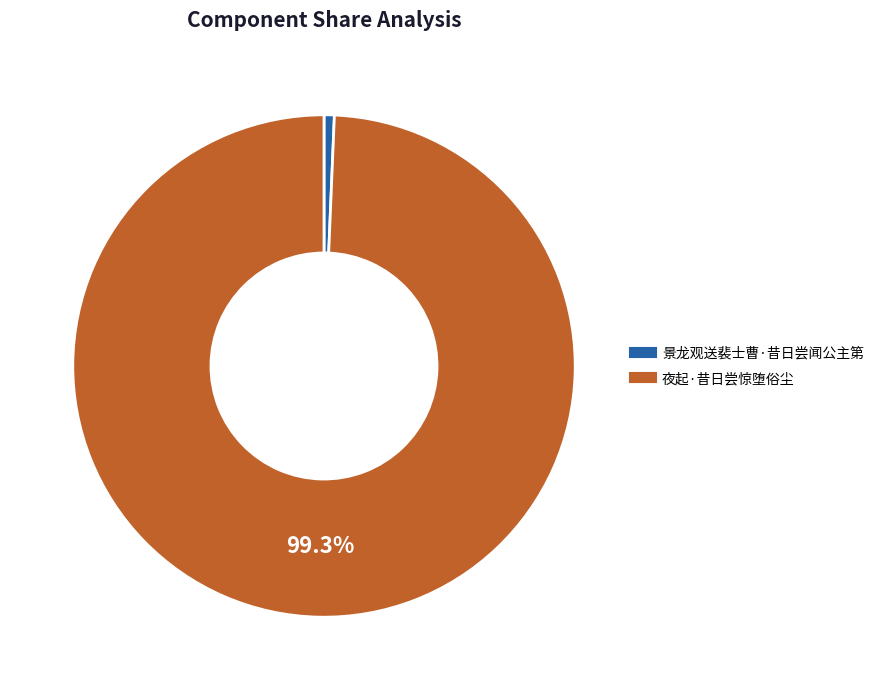

True or false: 景龙观送裴士曹·昔日尝闻公主第 accounts for 1% of the total.

True